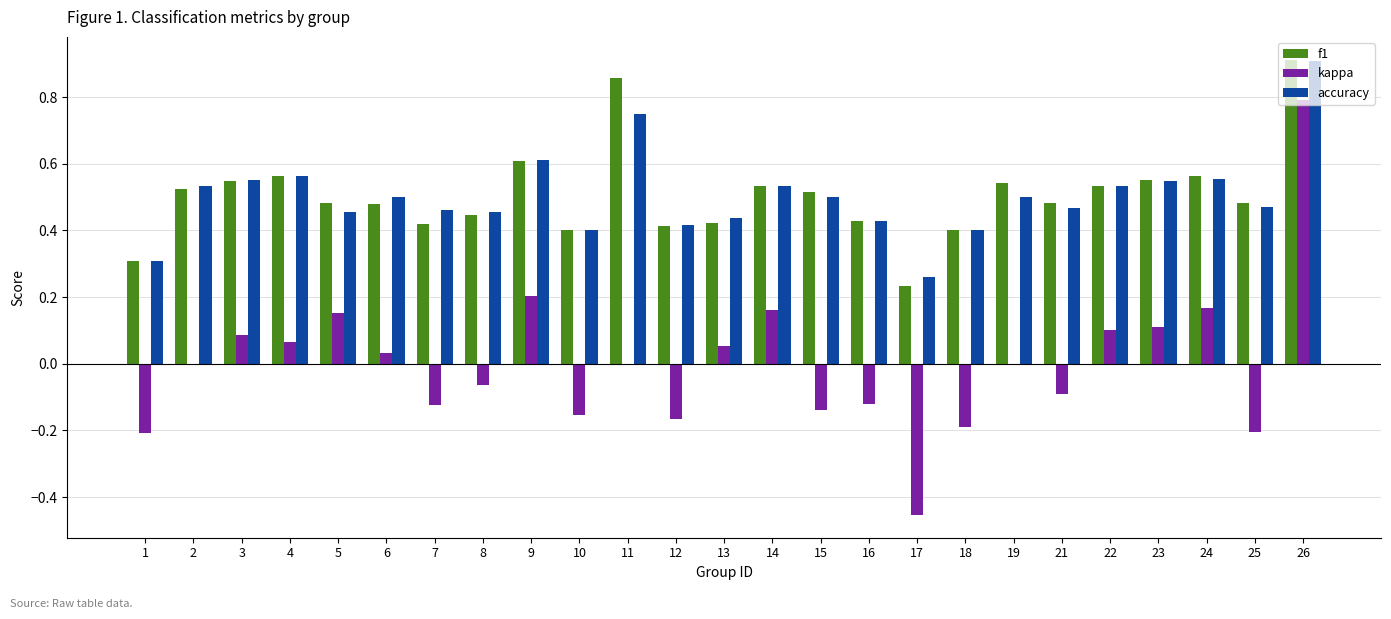

Which label corresponds to the largest value in the chart?

26